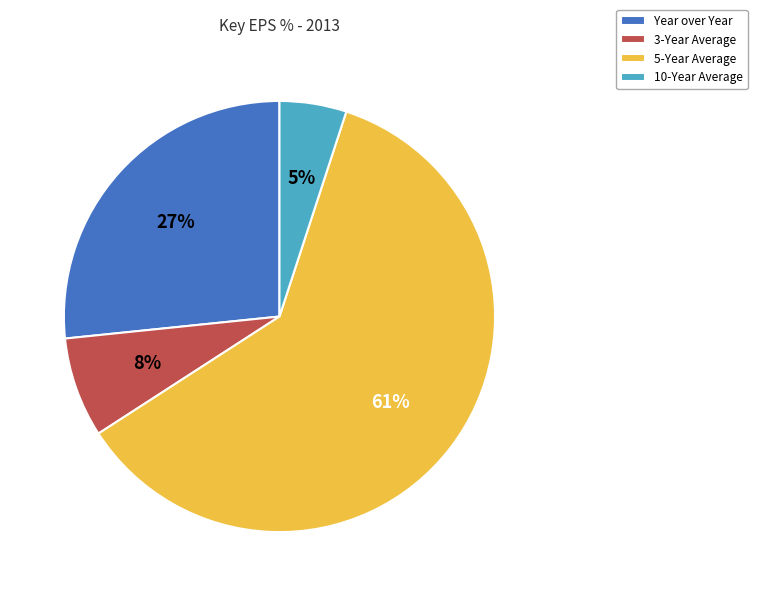

Count the number of slices in the pie.

4